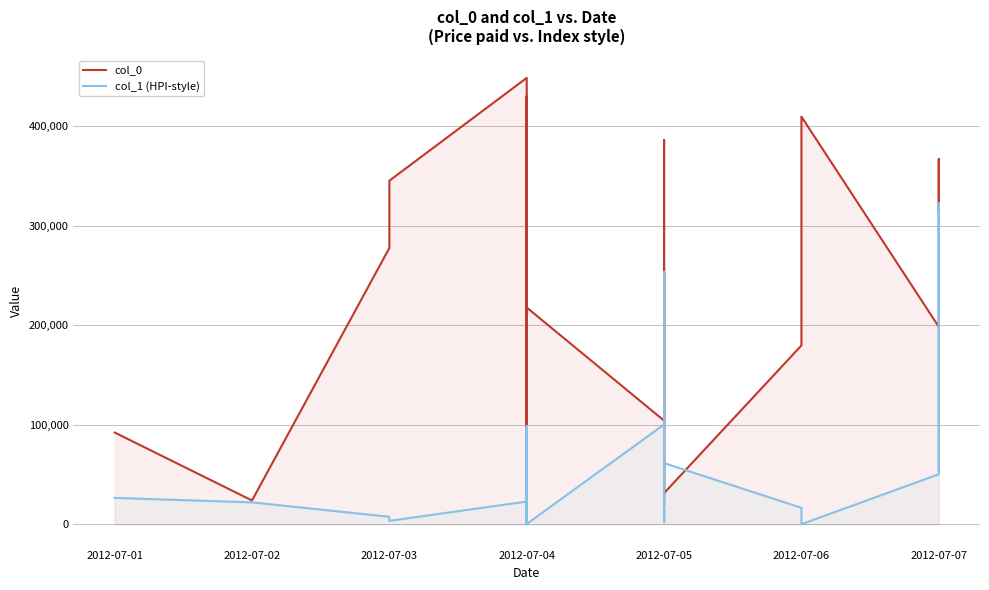

List the series in order of their overall mean, highest first.

col_0, col_1 (HPI-style)